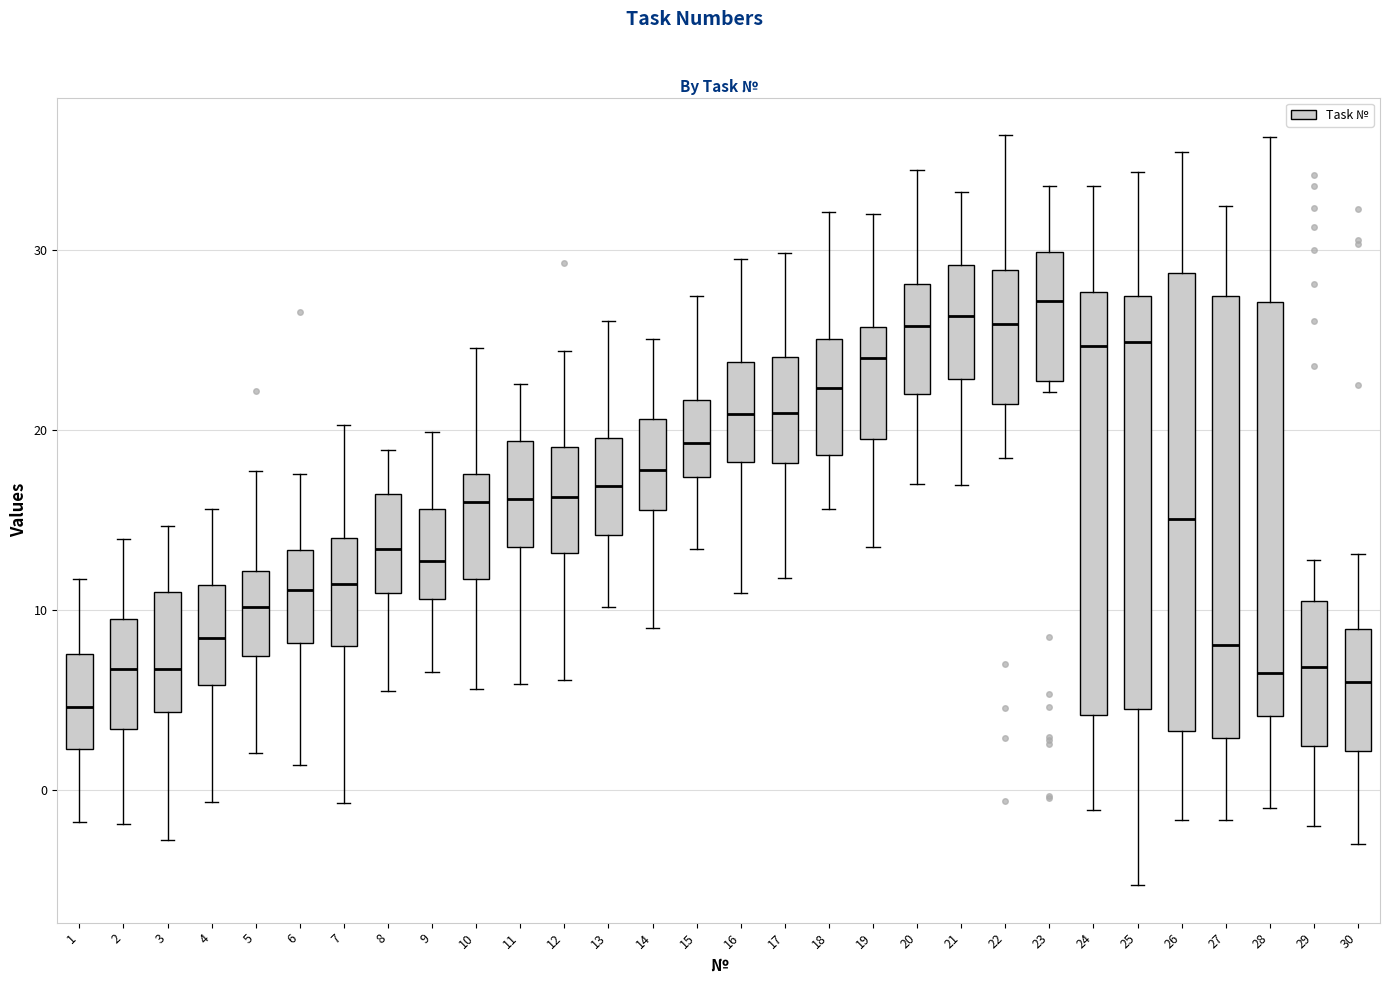

Where does the median line of the box at x = 26 sit on the y-axis? The values are not printed on the chart, so give them approximately, as read against the axis.

15